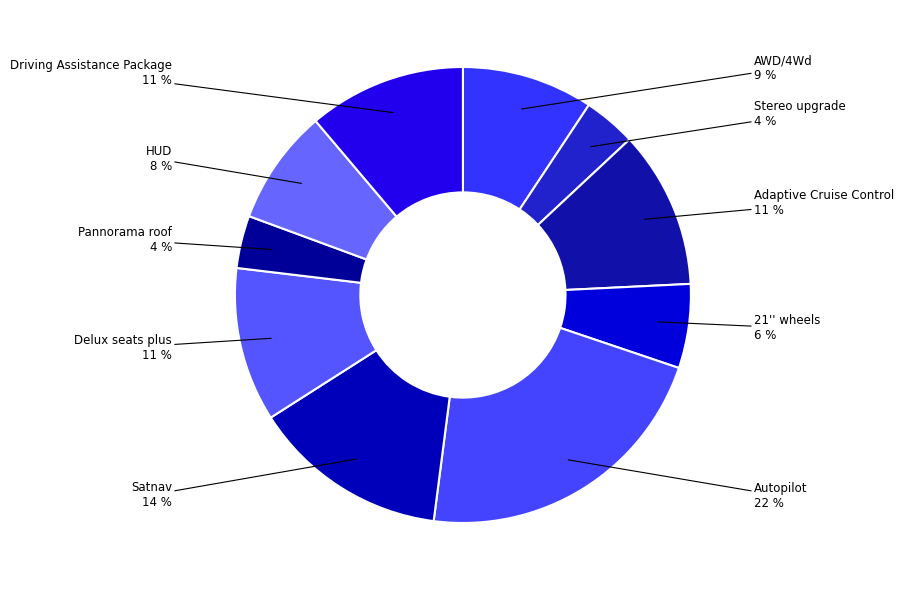

To the nearest percent, what is the difference between the largest and smallest slice percentages?

18%